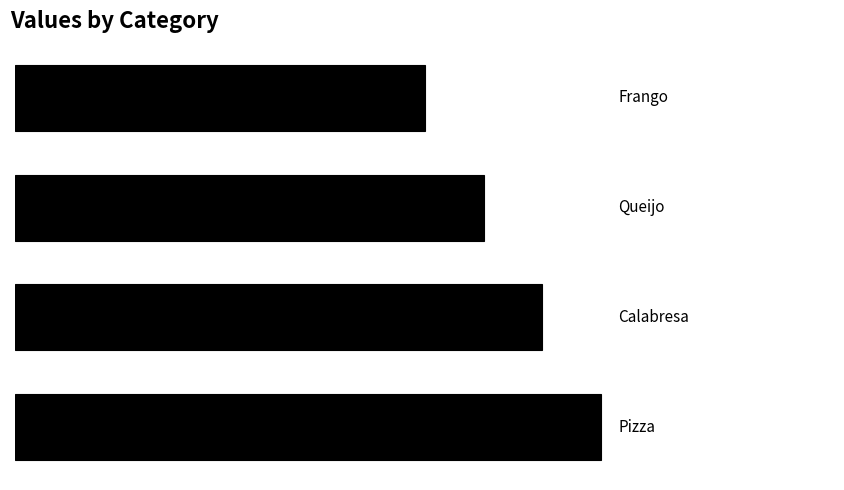

How many values are below 9?

2